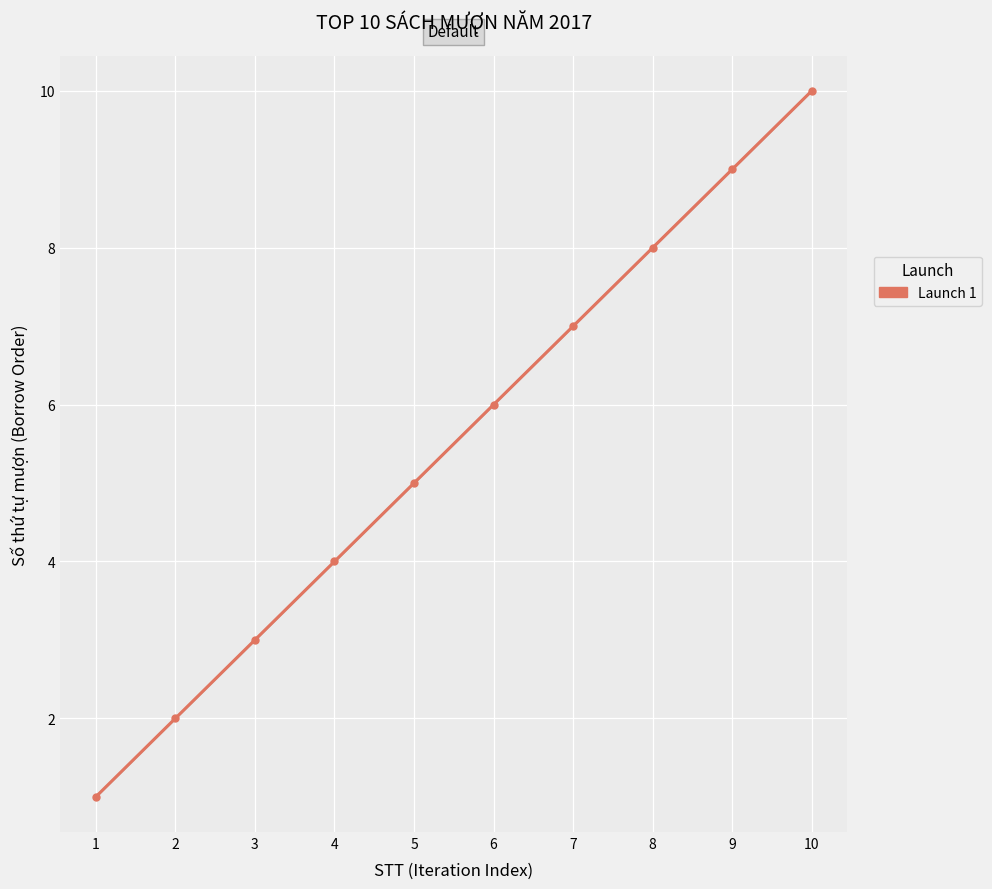

The chart shows a value of 14 at 10. True or false?

False